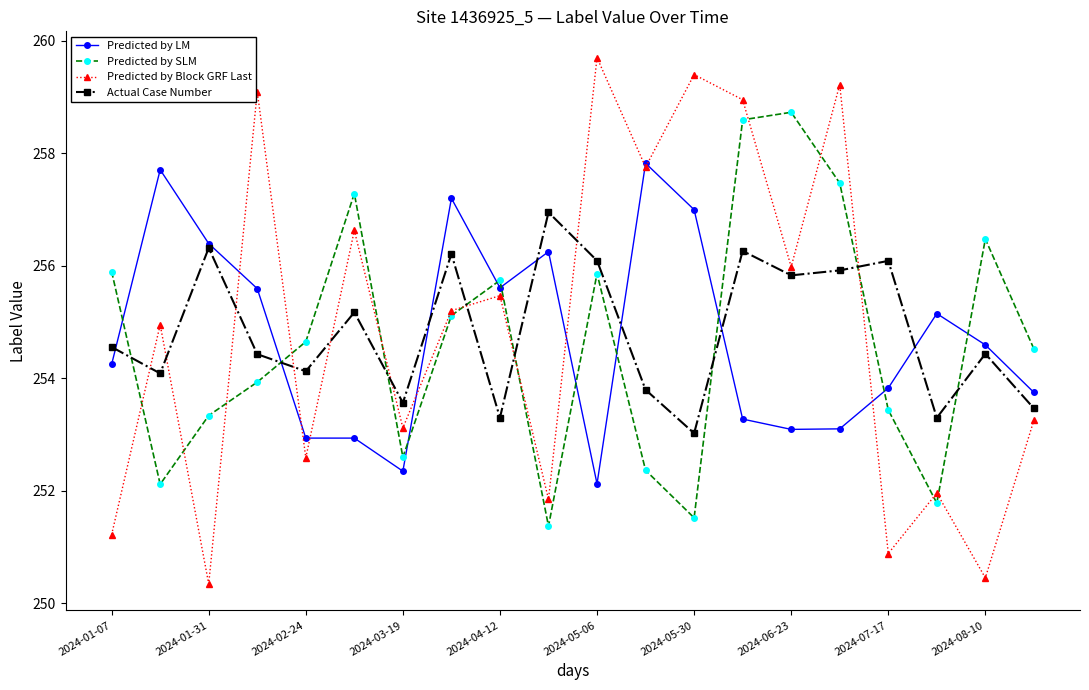

True or false: Predicted by SLM has more than 0 interior local peaks.

True